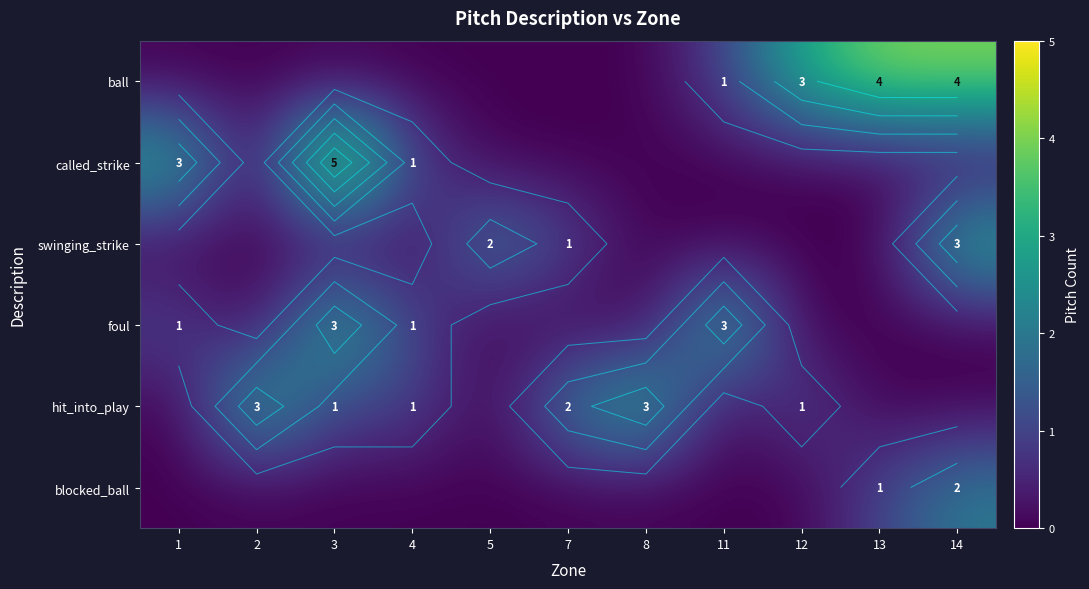

Which series has the largest range (max minus min)?

called_strike